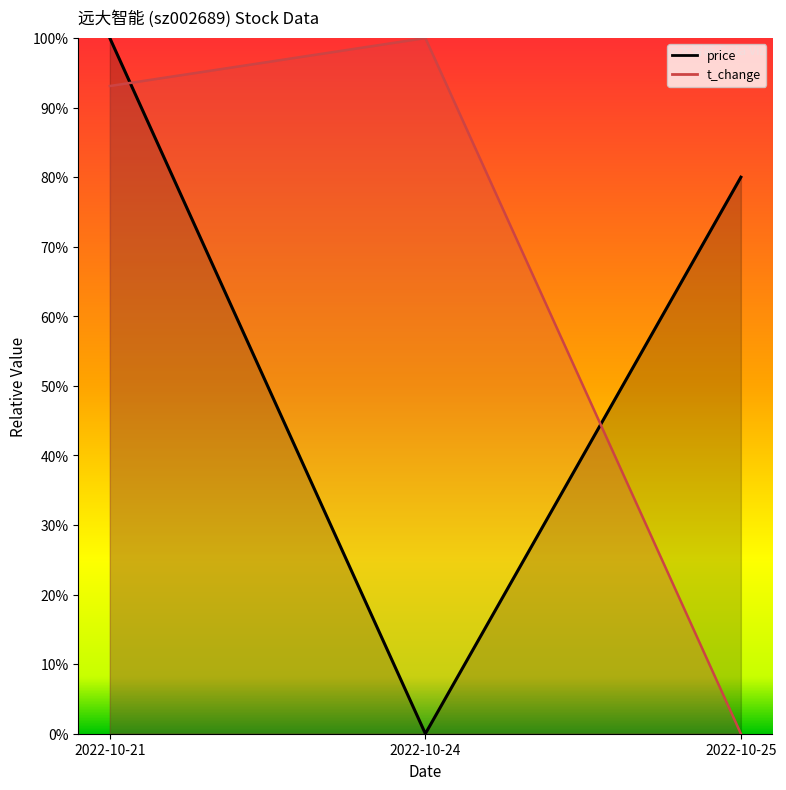

Does the chart have visible grid lines?

No